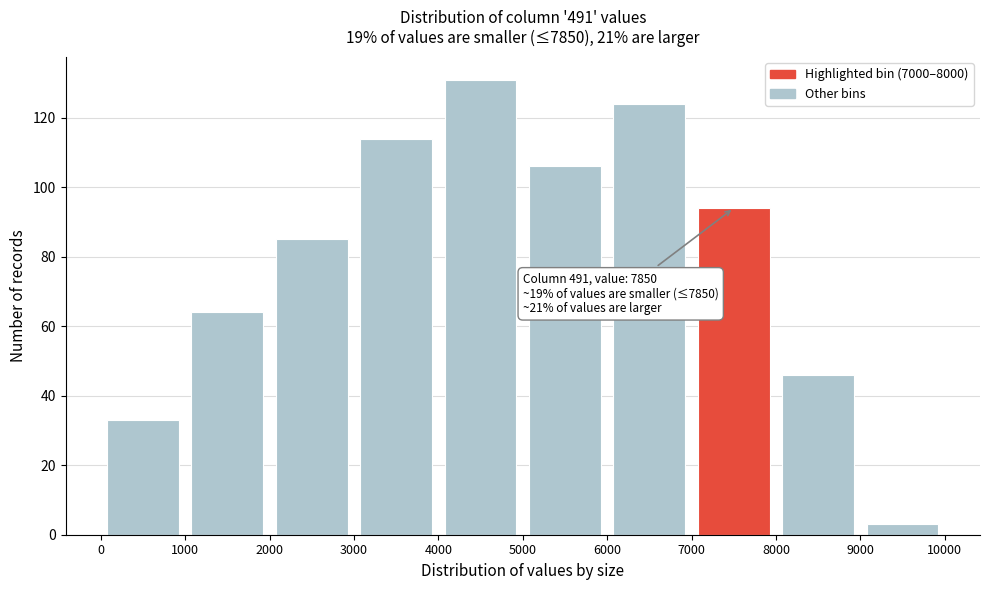

Which range on the x-axis has the tallest bar?

4000 to 5000